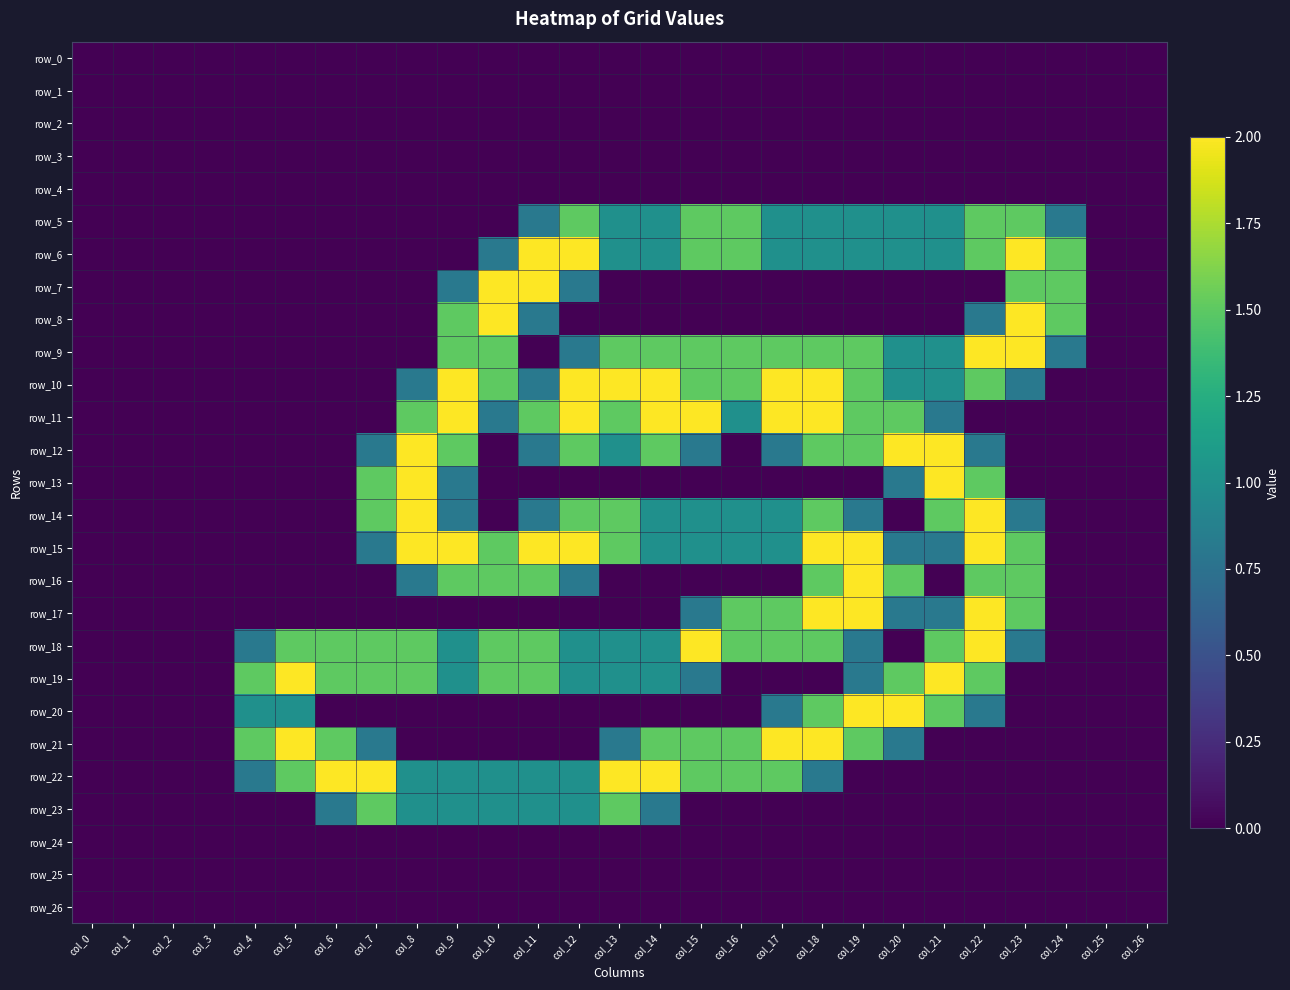

Which category has the highest value in the row_9 series?

col_22